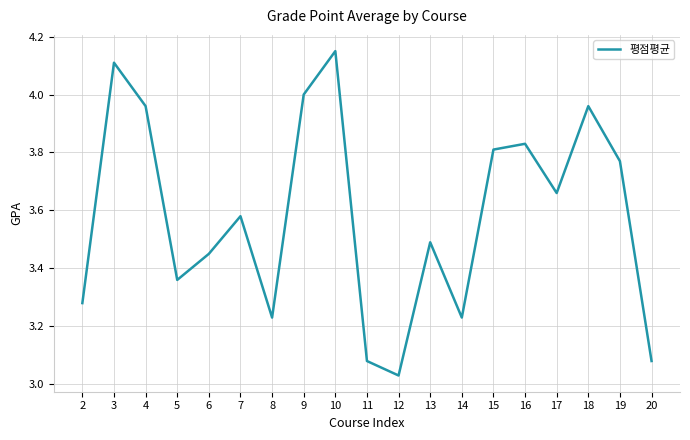

True or false: the data has more than 2 interior local peaks.

True